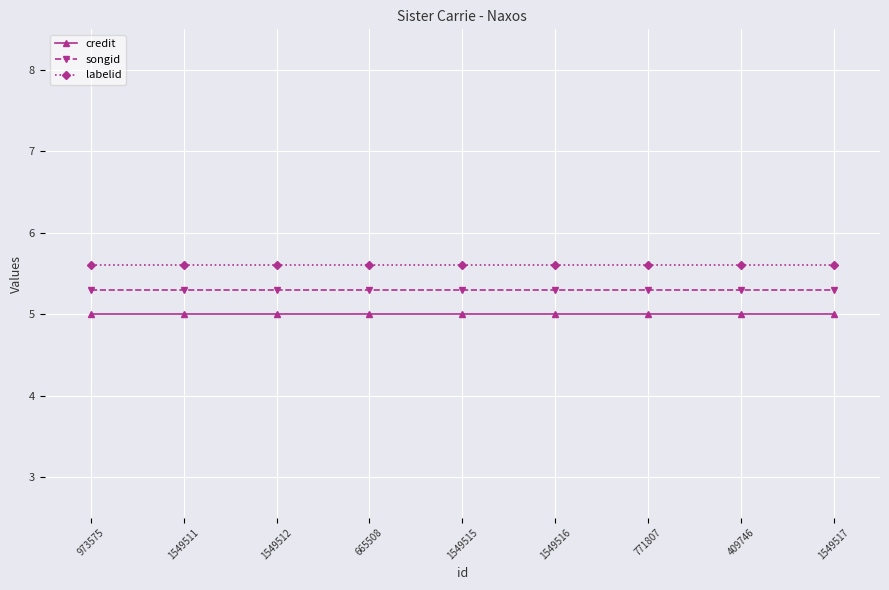

How many data points does each series have?

9